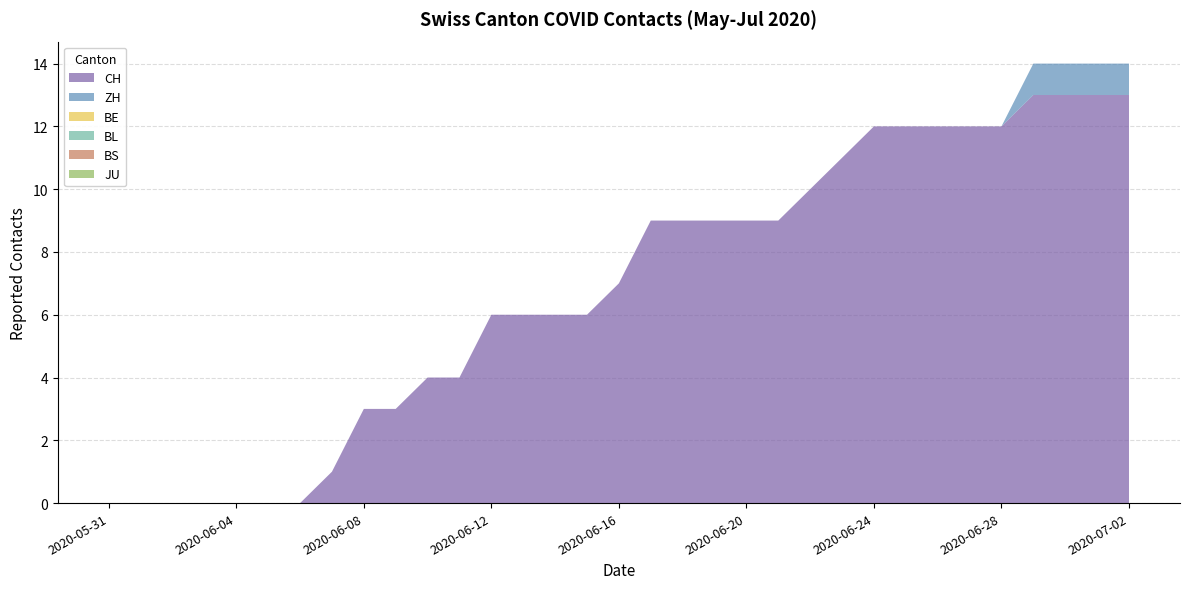

Reading right to left, list all the values displayed in this chart.

CH: 2020-07-02=13	2020-07-01=13	2020-06-30=13	2020-06-29=13	2020-06-28=12	2020-06-27=12	2020-06-26=12	2020-06-25=12	2020-06-24=12	2020-06-23=11	2020-06-22=10	2020-06-21=9	2020-06-20=9	2020-06-19=9	2020-06-18=9	2020-06-17=9	2020-06-16=7	2020-06-15=6	2020-06-14=6	2020-06-13=6	2020-06-12=6	2020-06-11=4	2020-06-10=4	2020-06-09=3	2020-06-08=3	2020-06-07=1	2020-06-06=0	2020-06-05=0	2020-06-04=0	2020-06-03=0	2020-06-02=0	2020-06-01=0	2020-05-31=0
ZH: 2020-07-02=1	2020-07-01=1	2020-06-30=1	2020-06-29=1	2020-06-28=0	2020-06-27=0	2020-06-26=0	2020-06-25=0	2020-06-24=0	2020-06-23=0	2020-06-22=0	2020-06-21=0	2020-06-20=0	2020-06-19=0	2020-06-18=0	2020-06-17=0	2020-06-16=0	2020-06-15=0	2020-06-14=0	2020-06-13=0	2020-06-12=0	2020-06-11=0	2020-06-10=0	2020-06-09=0	2020-06-08=0	2020-06-07=0	2020-06-06=0	2020-06-05=0	2020-06-04=0	2020-06-03=0	2020-06-02=0	2020-06-01=0	2020-05-31=0
BE: 2020-07-02=0	2020-07-01=0	2020-06-30=0	2020-06-29=0	2020-06-28=0	2020-06-27=0	2020-06-26=0	2020-06-25=0	2020-06-24=0	2020-06-23=0	2020-06-22=0	2020-06-21=0	2020-06-20=0	2020-06-19=0	2020-06-18=0	2020-06-17=0	2020-06-16=0	2020-06-15=0	2020-06-14=0	2020-06-13=0	2020-06-12=0	2020-06-11=0	2020-06-10=0	2020-06-09=0	2020-06-08=0	2020-06-07=0	2020-06-06=0	2020-06-05=0	2020-06-04=0	2020-06-03=0	2020-06-02=0	2020-06-01=0	2020-05-31=0
BL: 2020-07-02=0	2020-07-01=0	2020-06-30=0	2020-06-29=0	2020-06-28=0	2020-06-27=0	2020-06-26=0	2020-06-25=0	2020-06-24=0	2020-06-23=0	2020-06-22=0	2020-06-21=0	2020-06-20=0	2020-06-19=0	2020-06-18=0	2020-06-17=0	2020-06-16=0	2020-06-15=0	2020-06-14=0	2020-06-13=0	2020-06-12=0	2020-06-11=0	2020-06-10=0	2020-06-09=0	2020-06-08=0	2020-06-07=0	2020-06-06=0	2020-06-05=0	2020-06-04=0	2020-06-03=0	2020-06-02=0	2020-06-01=0	2020-05-31=0
BS: 2020-07-02=0	2020-07-01=0	2020-06-30=0	2020-06-29=0	2020-06-28=0	2020-06-27=0	2020-06-26=0	2020-06-25=0	2020-06-24=0	2020-06-23=0	2020-06-22=0	2020-06-21=0	2020-06-20=0	2020-06-19=0	2020-06-18=0	2020-06-17=0	2020-06-16=0	2020-06-15=0	2020-06-14=0	2020-06-13=0	2020-06-12=0	2020-06-11=0	2020-06-10=0	2020-06-09=0	2020-06-08=0	2020-06-07=0	2020-06-06=0	2020-06-05=0	2020-06-04=0	2020-06-03=0	2020-06-02=0	2020-06-01=0	2020-05-31=0
JU: 2020-07-02=0	2020-07-01=0	2020-06-30=0	2020-06-29=0	2020-06-28=0	2020-06-27=0	2020-06-26=0	2020-06-25=0	2020-06-24=0	2020-06-23=0	2020-06-22=0	2020-06-21=0	2020-06-20=0	2020-06-19=0	2020-06-18=0	2020-06-17=0	2020-06-16=0	2020-06-15=0	2020-06-14=0	2020-06-13=0	2020-06-12=0	2020-06-11=0	2020-06-10=0	2020-06-09=0	2020-06-08=0	2020-06-07=0	2020-06-06=0	2020-06-05=0	2020-06-04=0	2020-06-03=0	2020-06-02=0	2020-06-01=0	2020-05-31=0